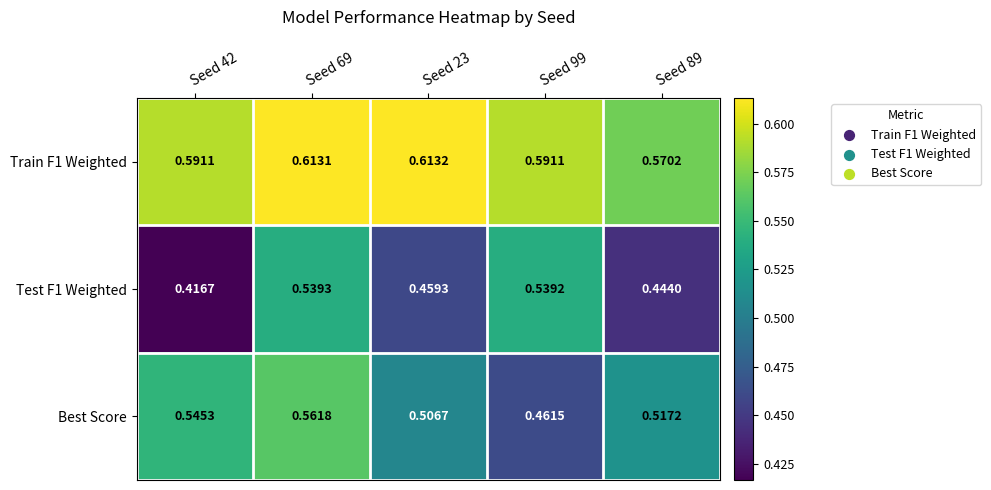

Is the value of Best Score at Seed 69 greater than the value of Test F1 Weighted at Seed 42?

Yes